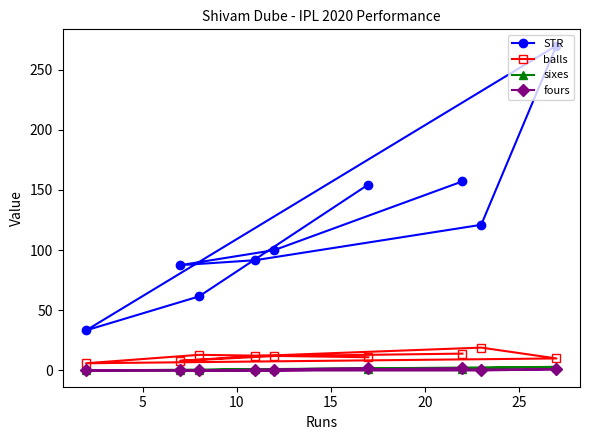

How many intersections are there between fours and sixes?

1